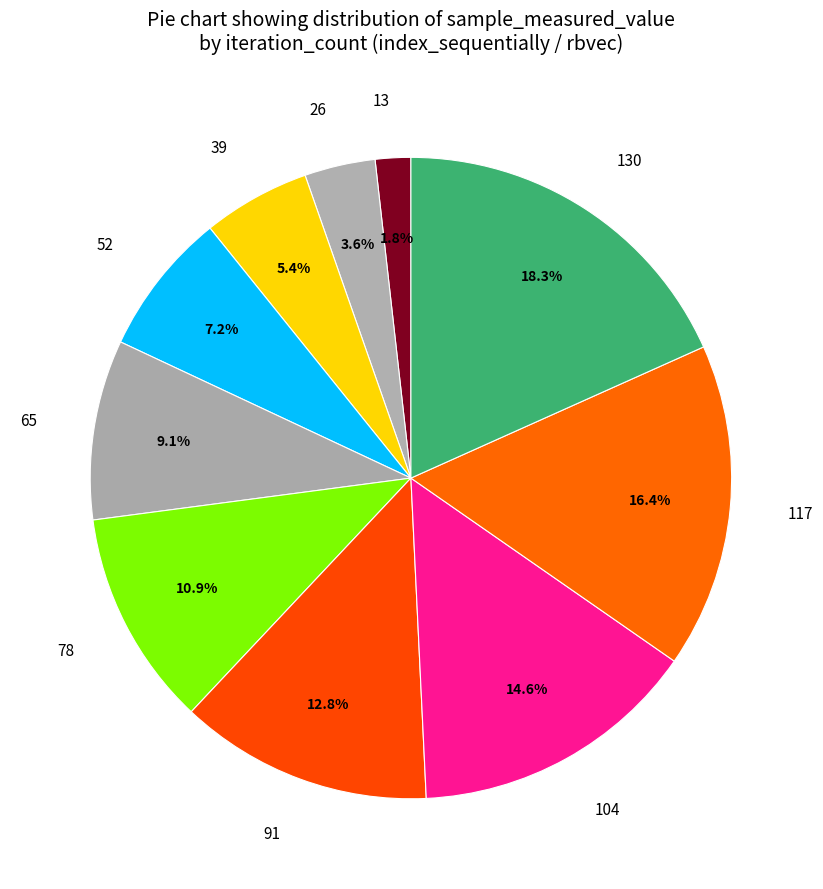

How many segments does this pie chart have?

10